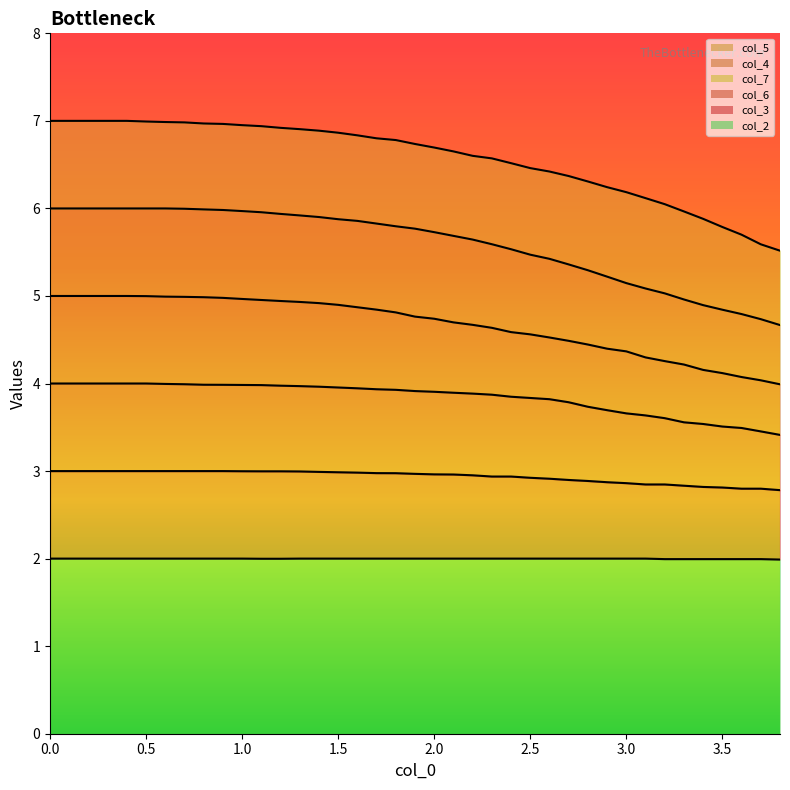

What is the highest value of the col_5 series?

6.0